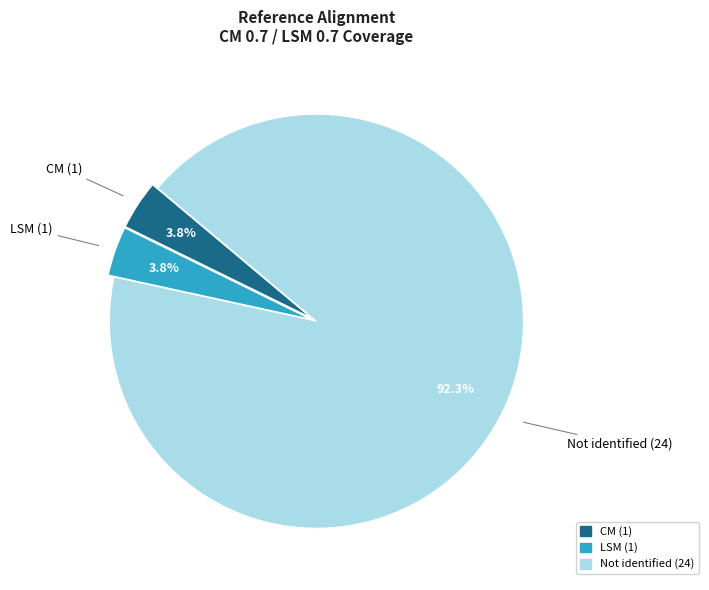

To the nearest percent, what is the average slice percentage?

33%